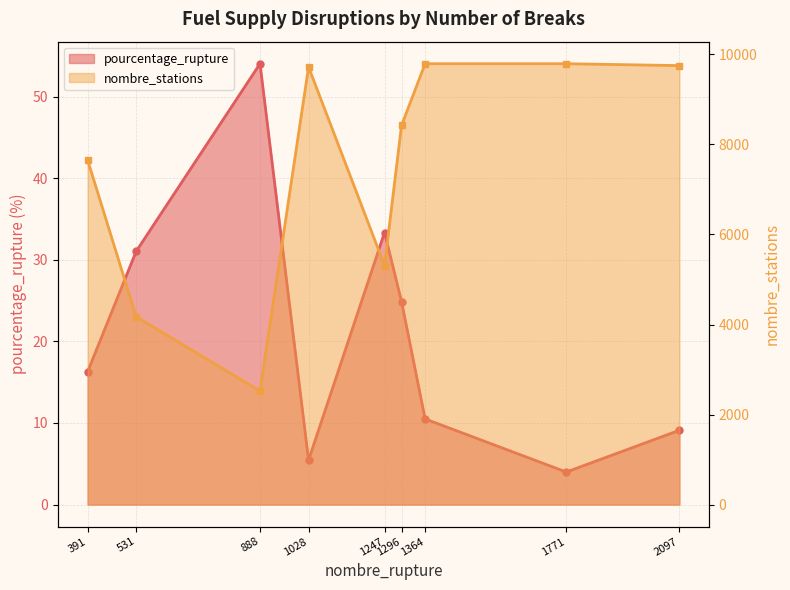

Reading left to right, what are all the values shown in this chart?

pourcentage_rupture: 16.3	31.0	54.0	5.5	33.4	24.9	10.5	4.0	9.1
nombre_stations: 7656.0	4175.0	2524.0	9721.0	5311.0	8424.0	9794.0	9794.0	9752.0